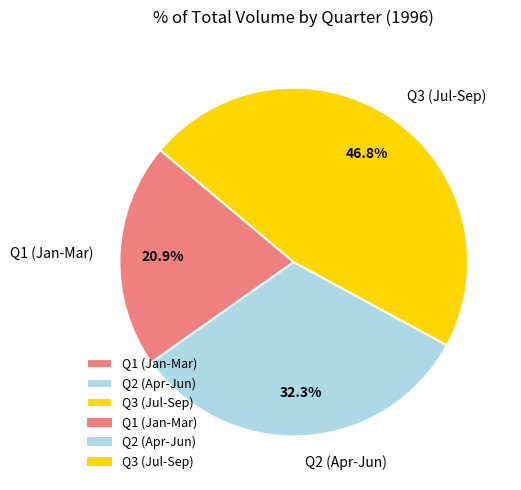

What is the largest slice in the pie chart?

Q3 (Jul-Sep)